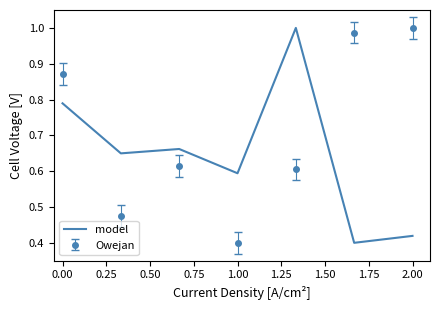

After their last crossing, which series has the higher values: model or Owejan?

Owejan